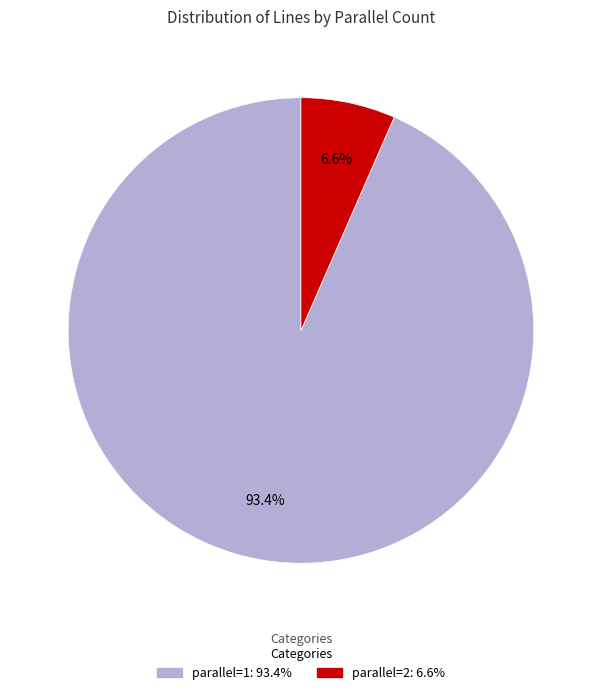

What portion of the pie excludes parallel=2?

93.4%